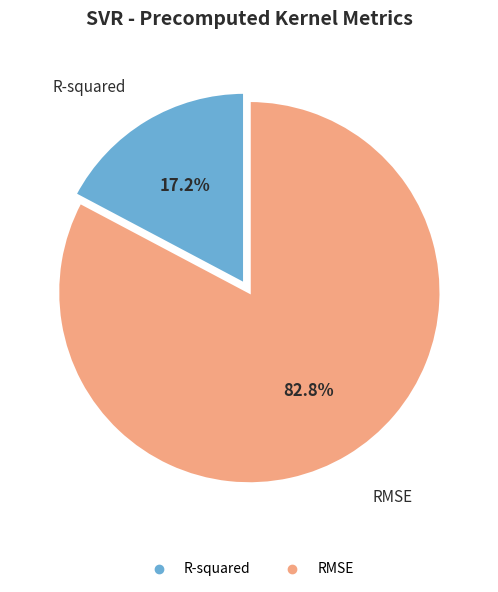

True or false: R-squared accounts for 17% of the total.

True